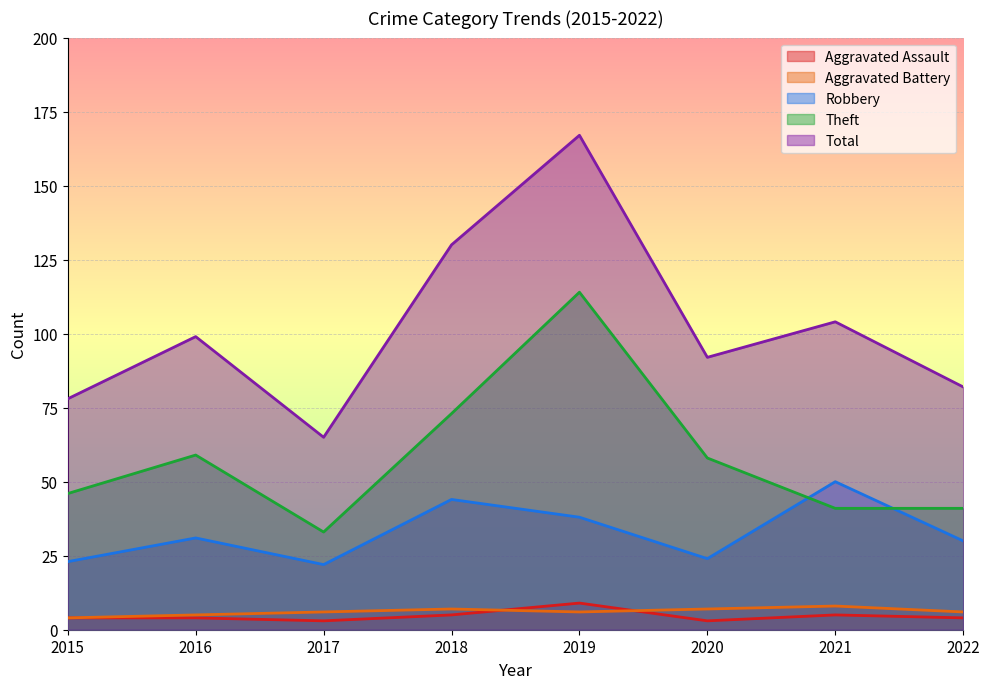

What is the maximum value for Theft?

114